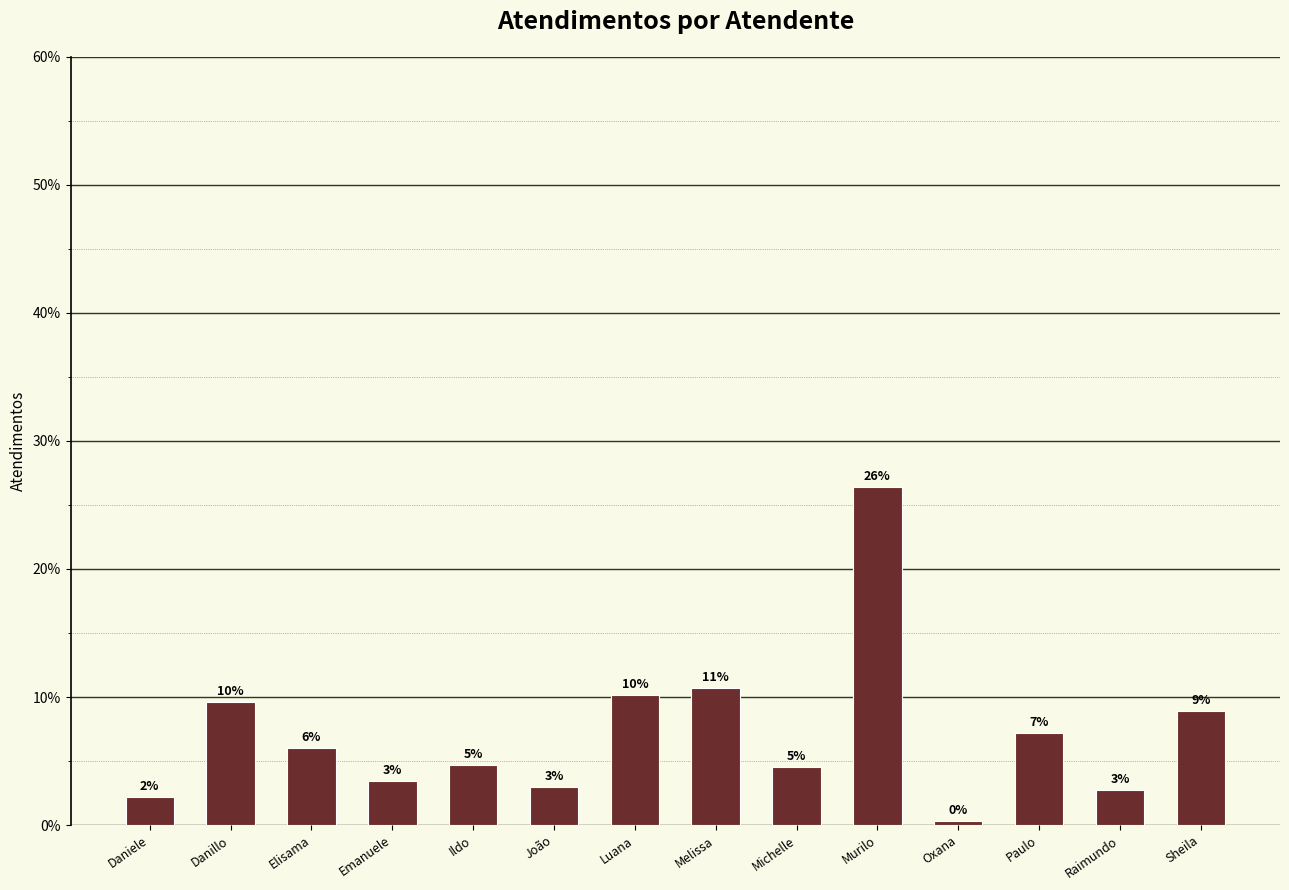

Rank the categories by value from highest to lowest.

Murilo, Melissa, Luana, Danillo, Sheila, Paulo, Elisama, Ildo, Michelle, Emanuele, João, Raimundo, Daniele, Oxana